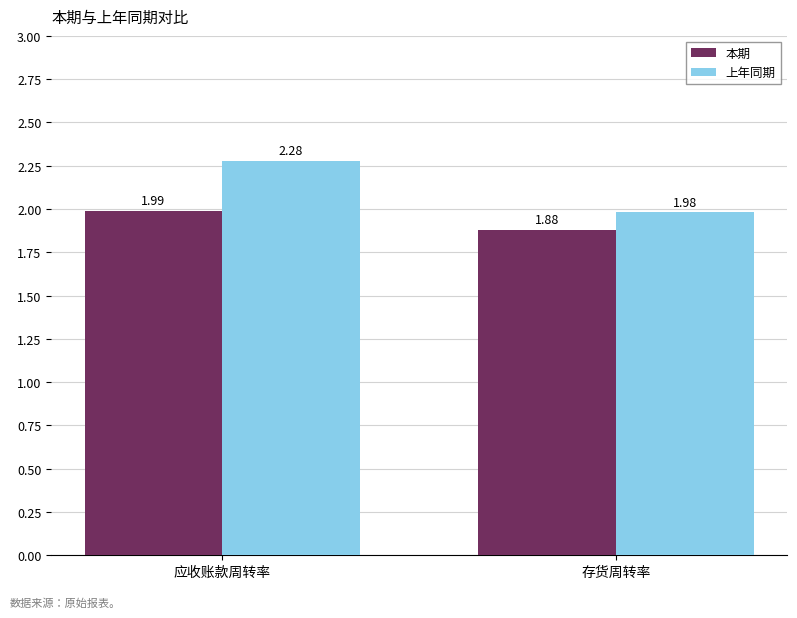

What is the spread (max minus min) of values at 应收账款周转率?

0.3